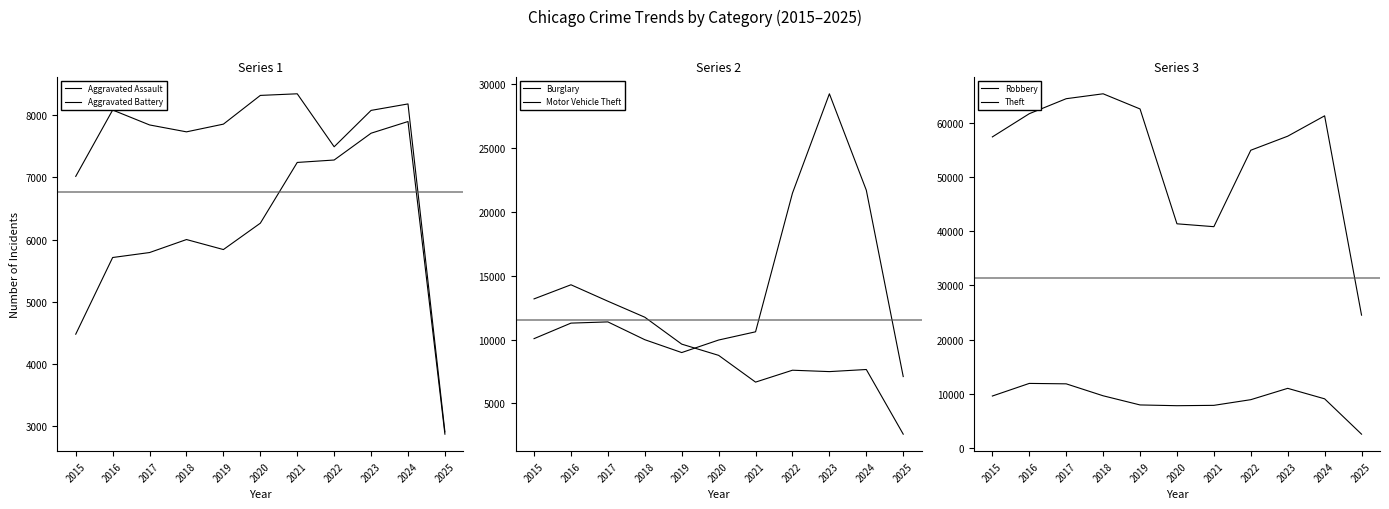

True or false: Theft and Burglary intersect in this chart.

False